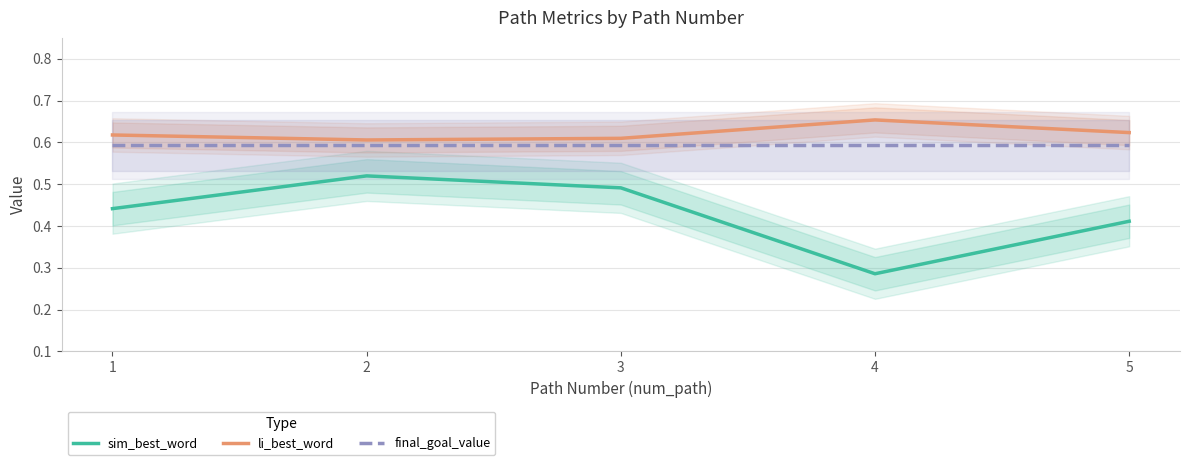

At which label is final_goal_value closest to 0?

1